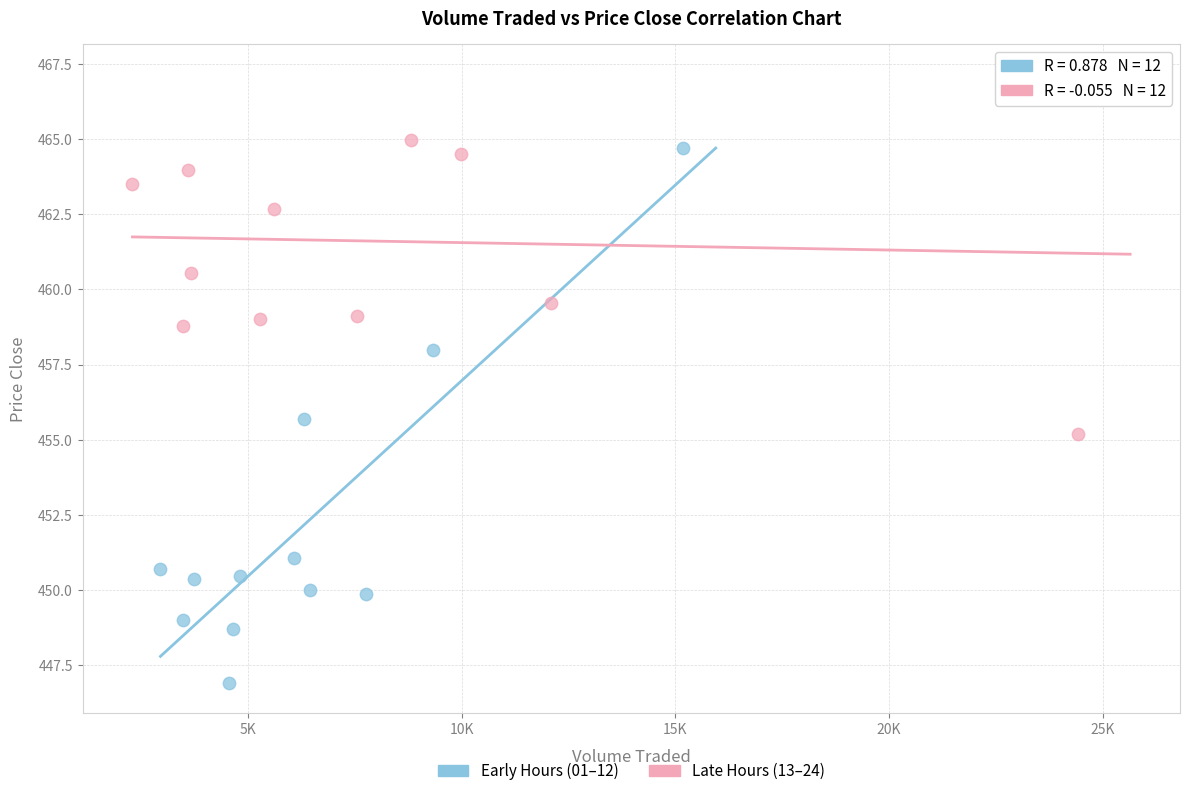

Which series contains the lowest Y value?

Early Hours (01–12)